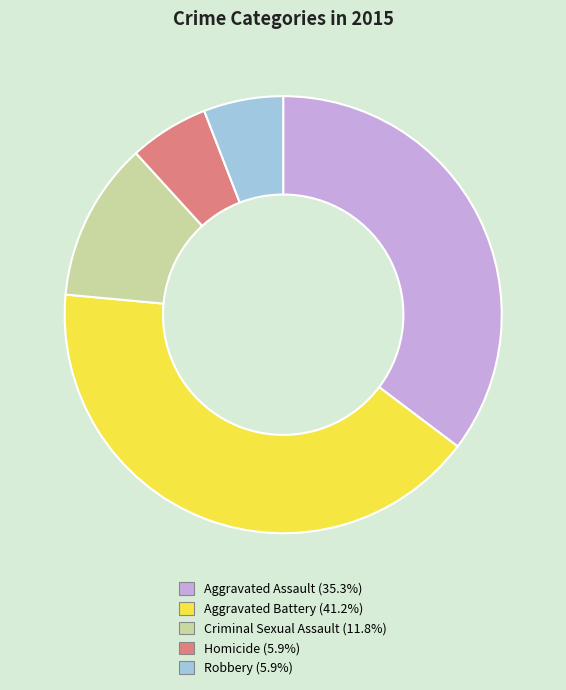

How many segments does this pie chart have?

5